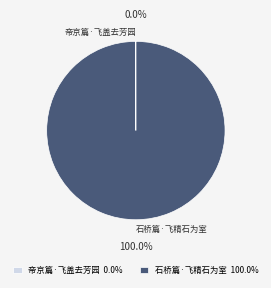

To the nearest percent, what is the average slice percentage?

50%